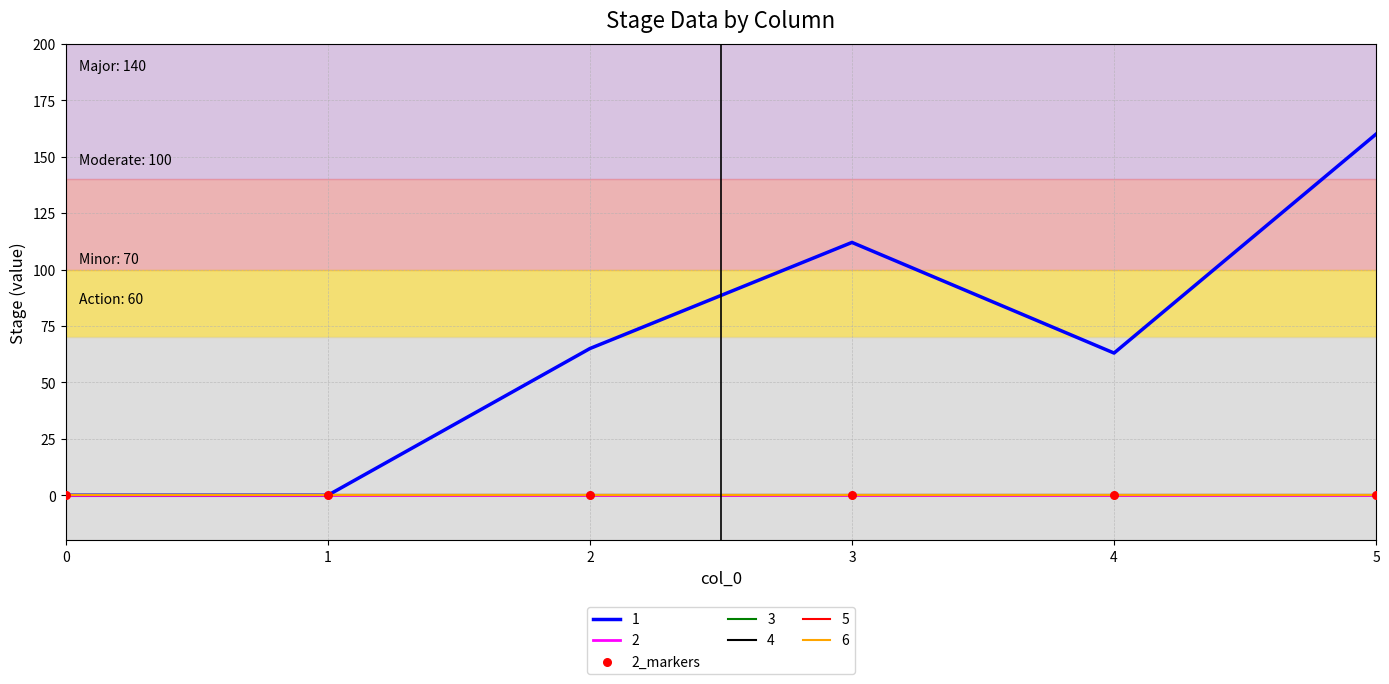

Is this an area chart (filled region under the line)?

No